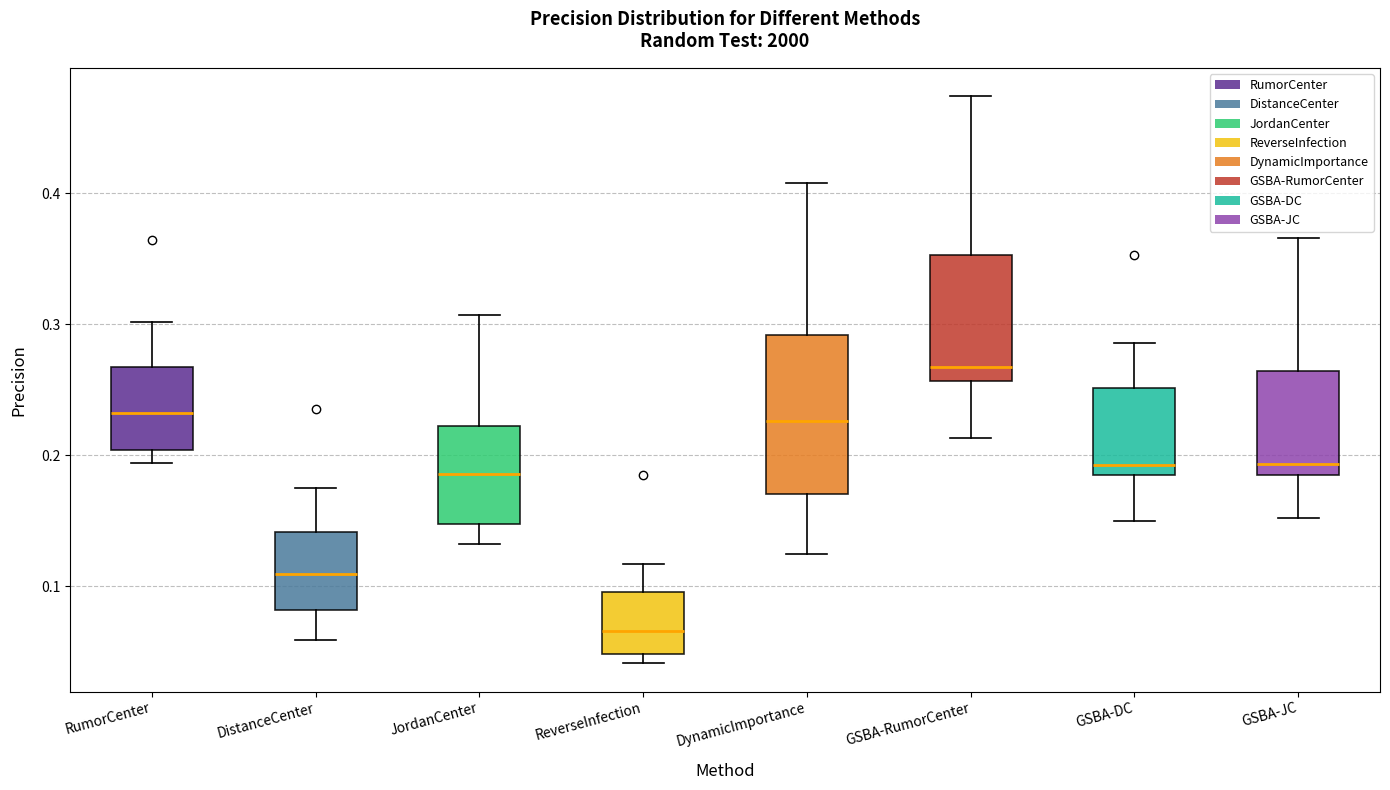

Comparing the boxes themselves (not the whiskers), which one is the tallest?

DynamicImportance